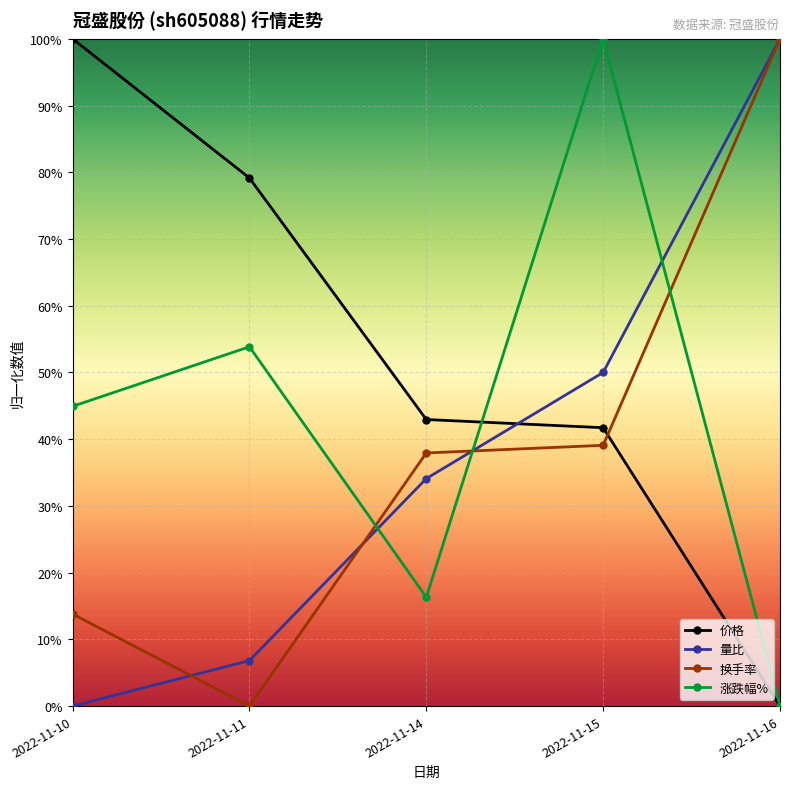

True or false: 量比 has a value of 0.1 at 2022-11-11.

True